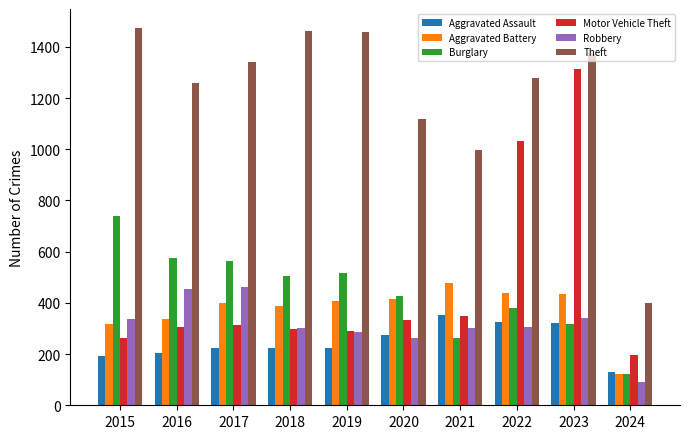

What is the value of the Burglary bar at the 7th from the left?

261